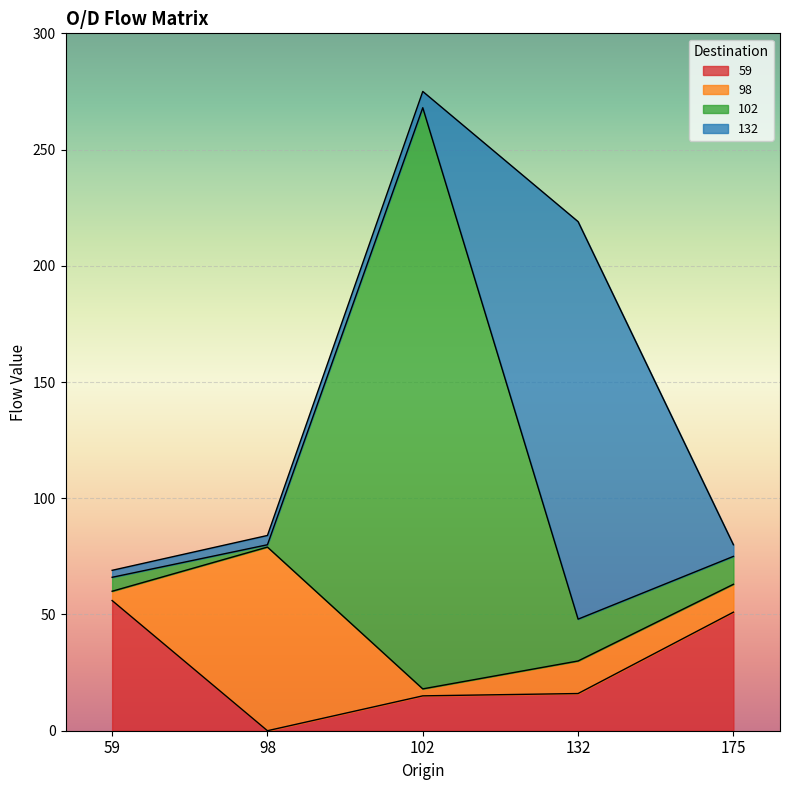

What is the average value of the 59 series?

28